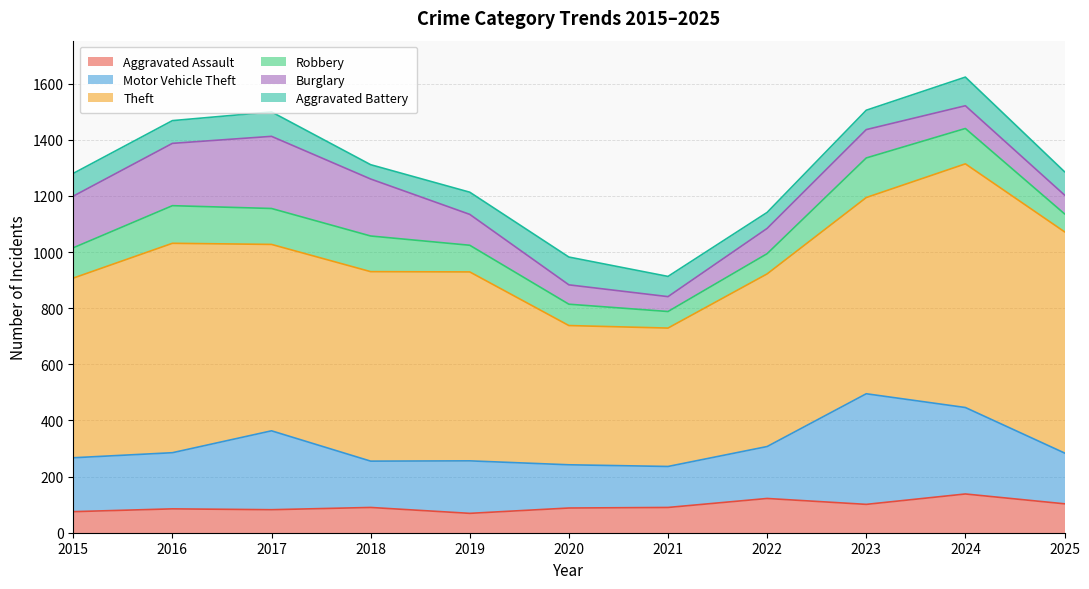

How many lines are shown in the chart?

6